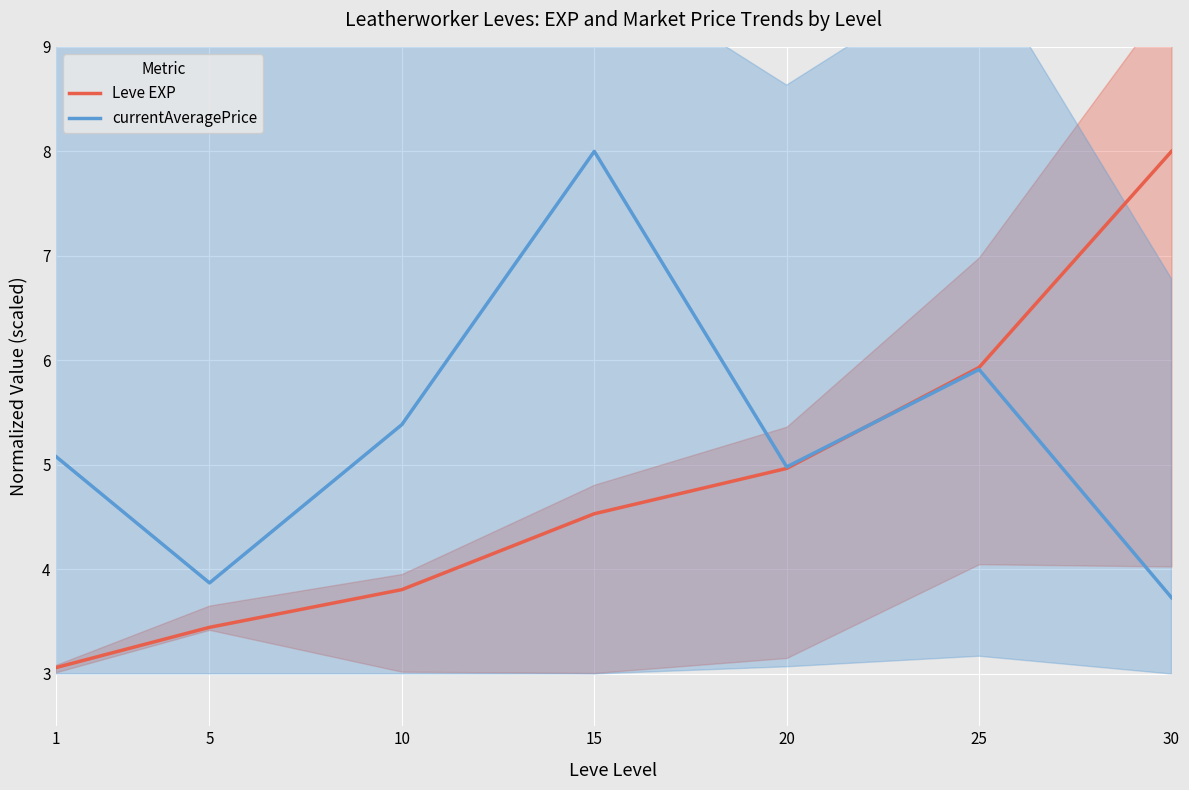

After their last crossing, which series has the higher values: currentAveragePrice or Leve EXP?

Leve EXP